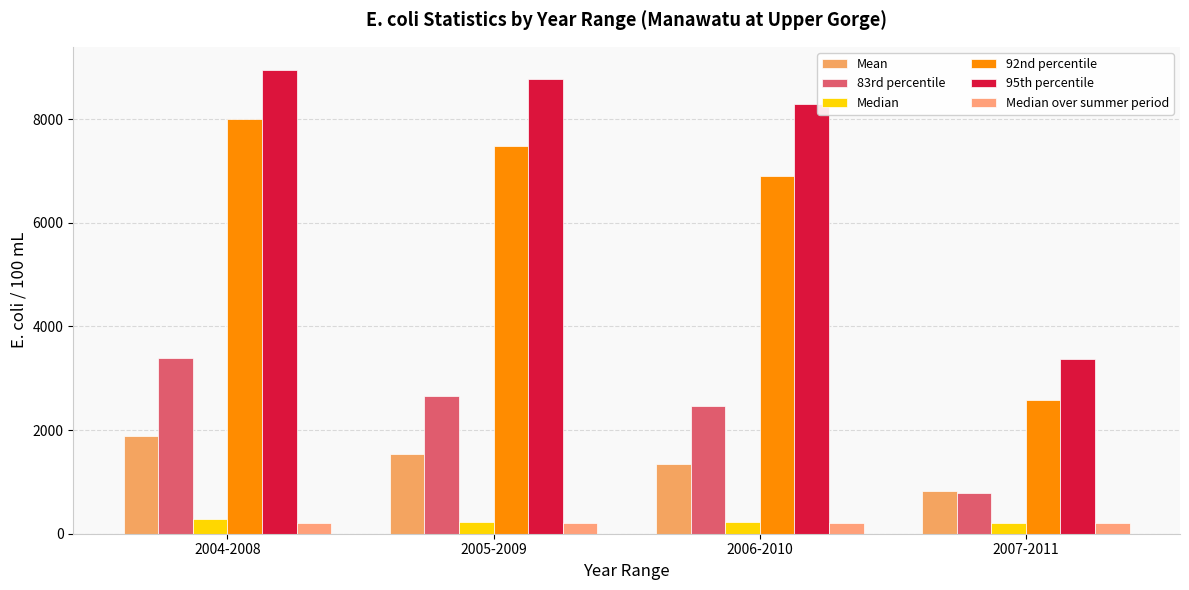

What is the total value across all series at 2006-2010?

19449.2